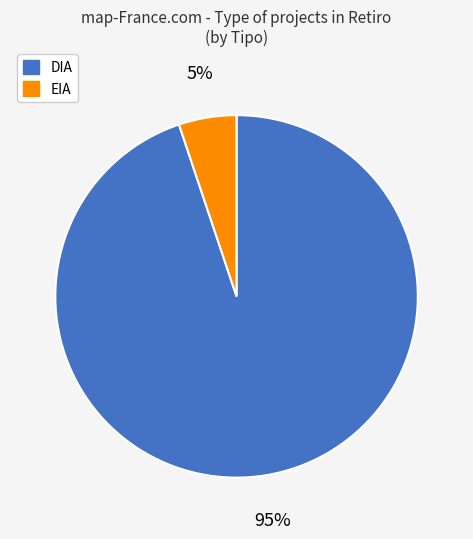

What is the majority slice?

DIA